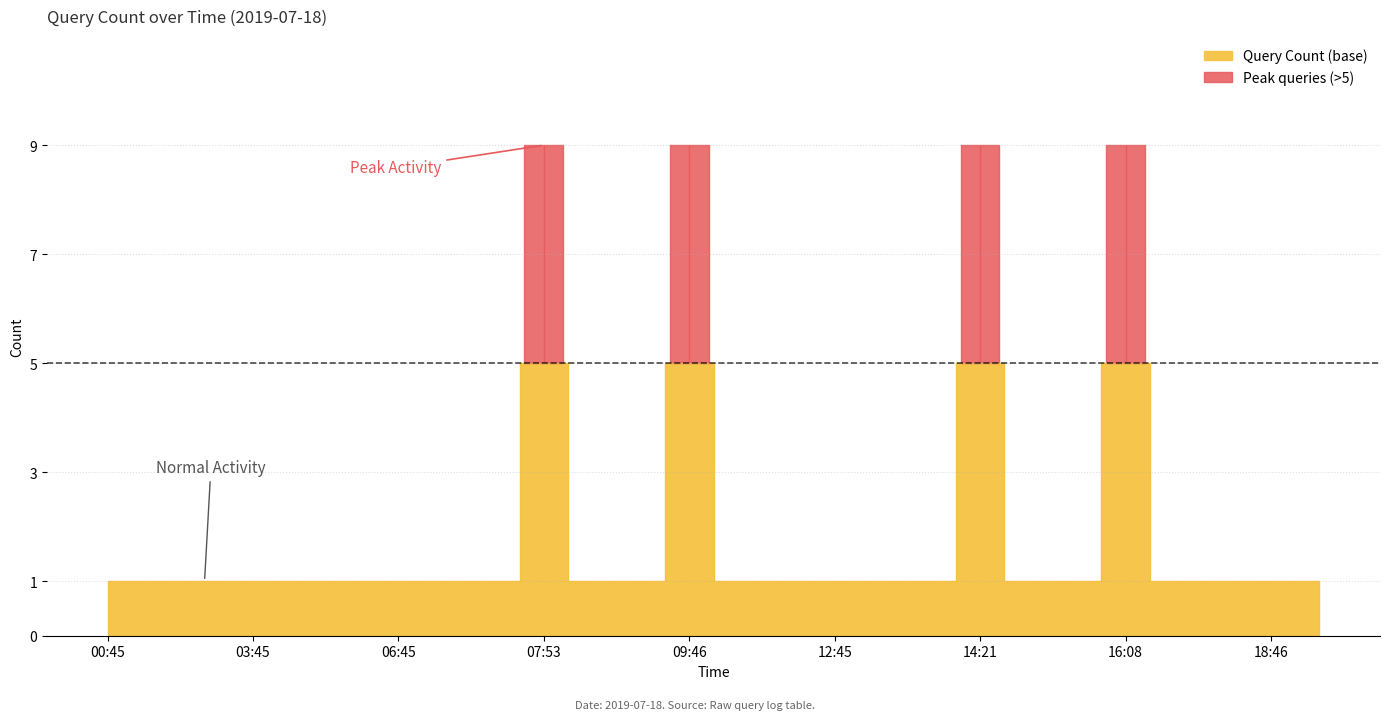

True or false: there are more than 0 points higher than both neighbors.

True